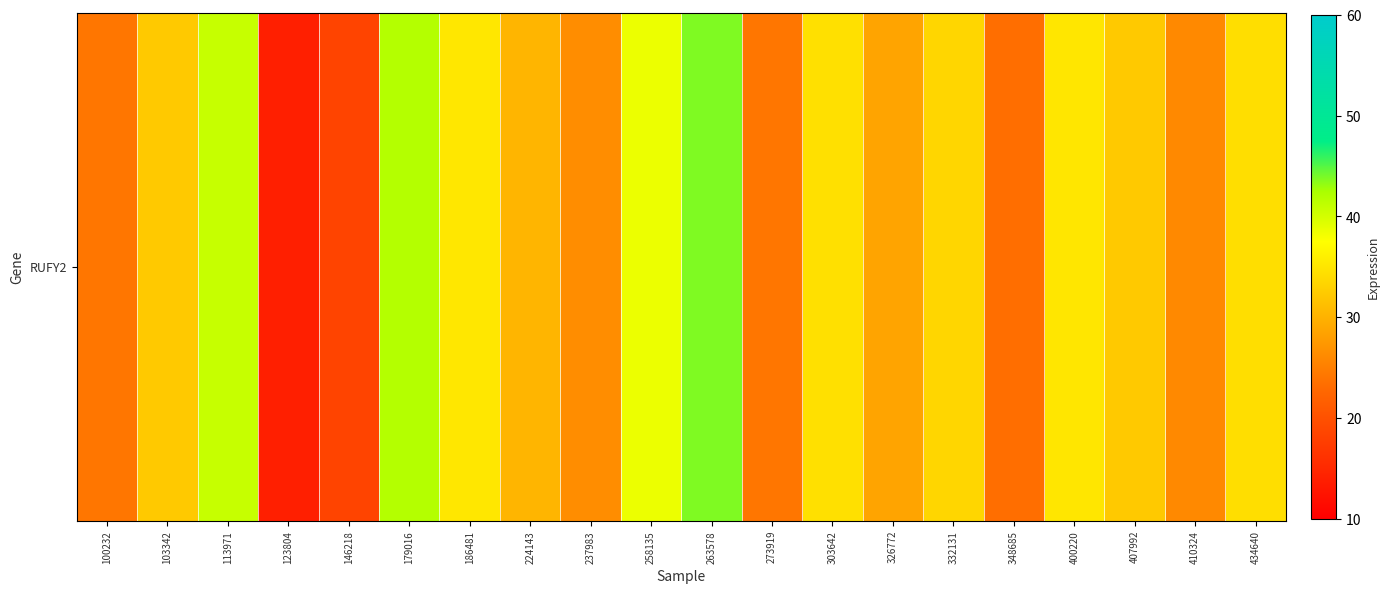

What is the approximate value at 224143?

30.2